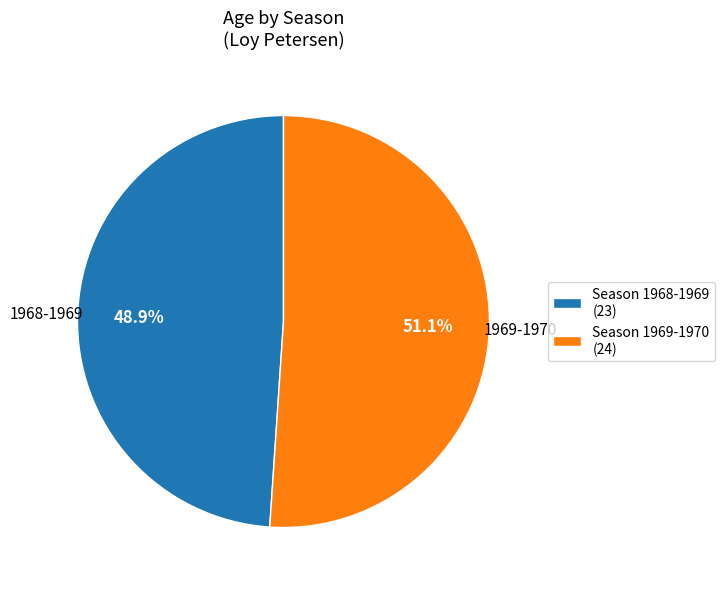

What is the smallest slice in the pie chart?

Season 1968-1969